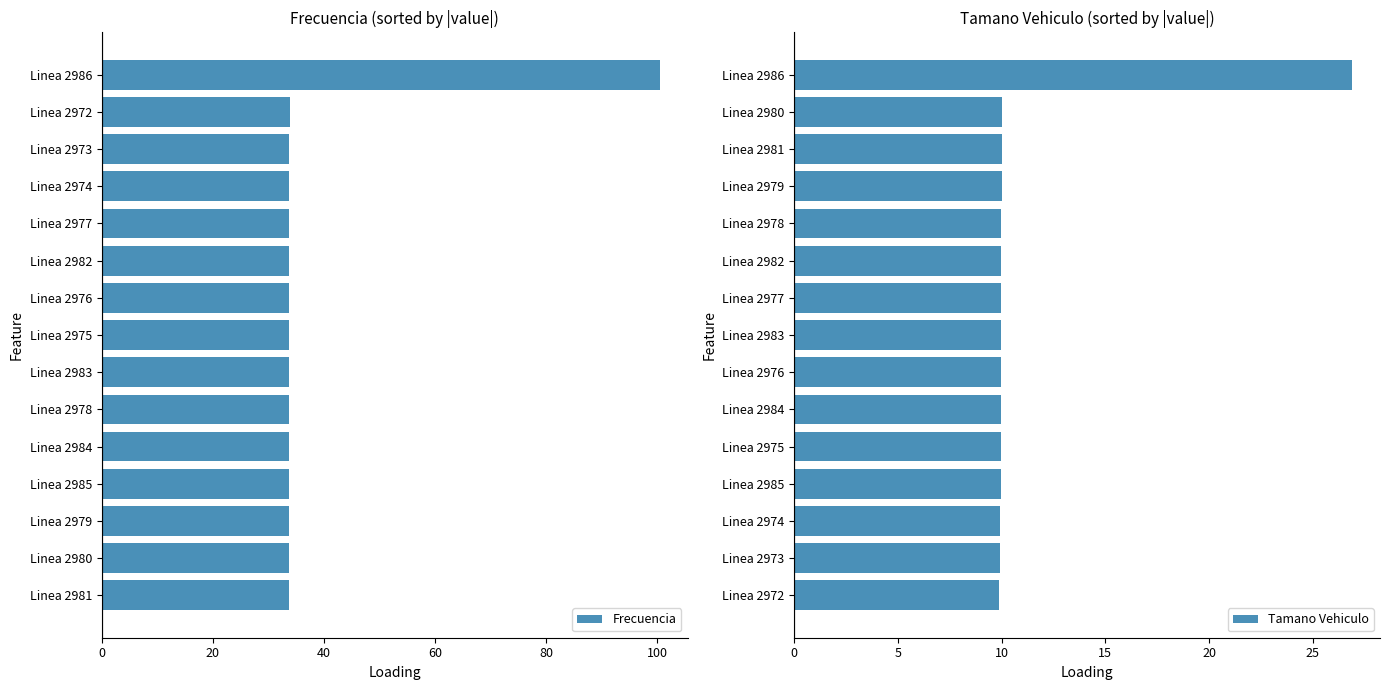

True or false: Tamano Vehiculo has a value of 10.0 at Linea 2984.

True